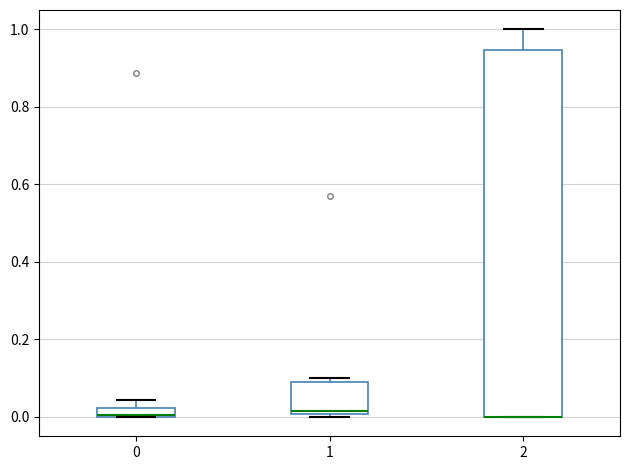

Which box is the tallest, from its lower edge to its upper edge?

2